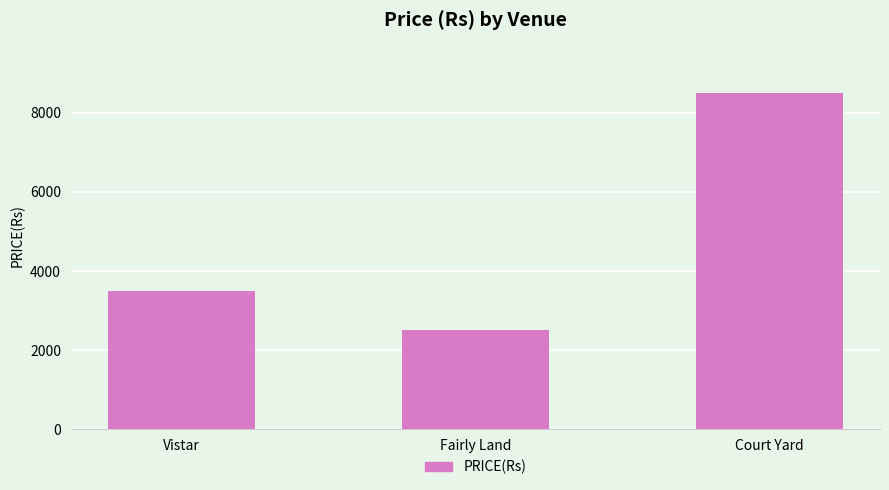

How many categories are shown in the chart?

3